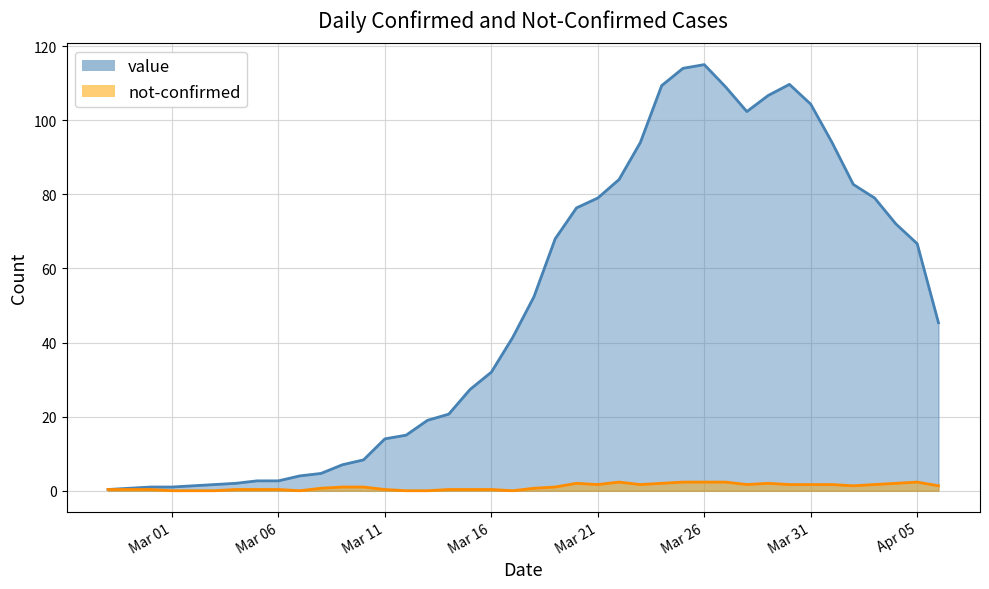

Rank the categories by value from lowest to highest.

2020-02-27, 2020-02-28, 2020-02-29, 2020-03-01, 2020-03-02, 2020-03-03, 2020-03-04, 2020-03-05, 2020-03-06, 2020-03-07, 2020-03-08, 2020-03-09, 2020-03-10, 2020-03-11, 2020-03-12, 2020-03-13, 2020-03-14, 2020-03-15, 2020-03-16, 2020-03-17, 2020-04-06, 2020-03-18, 2020-04-05, 2020-03-19, 2020-04-04, 2020-03-20, 2020-03-21, 2020-04-03, 2020-04-02, 2020-03-22, 2020-03-23, 2020-04-01, 2020-03-28, 2020-03-31, 2020-03-29, 2020-03-27, 2020-03-24, 2020-03-30, 2020-03-25, 2020-03-26